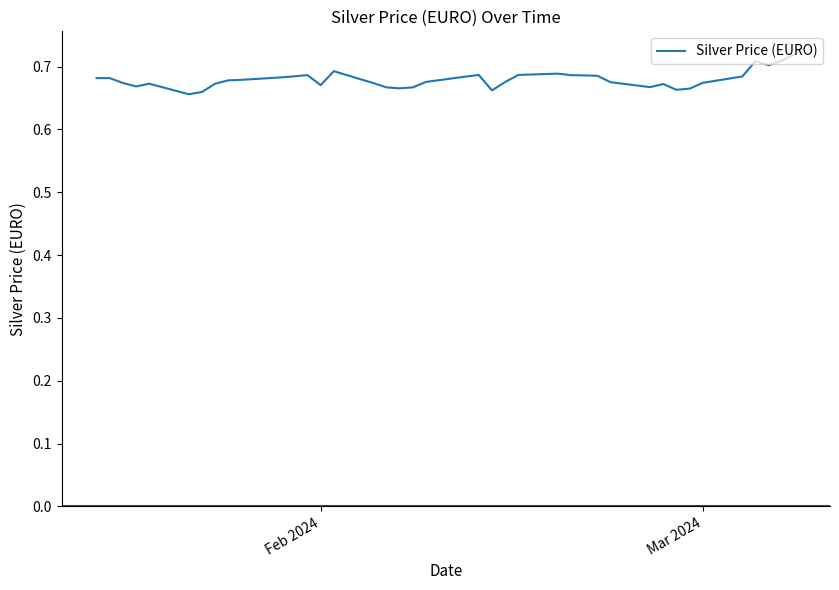

Does the chart display data point markers on the line(s)?

No